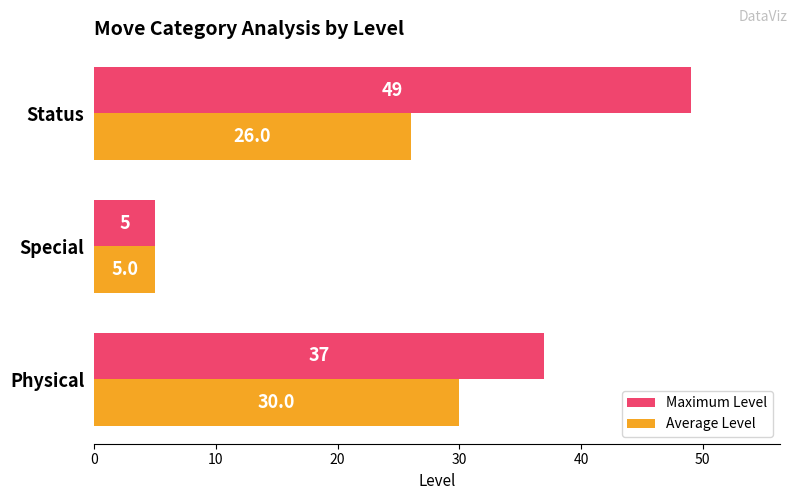

What is the difference between the second highest and minimum values in the Maximum Level series?

32